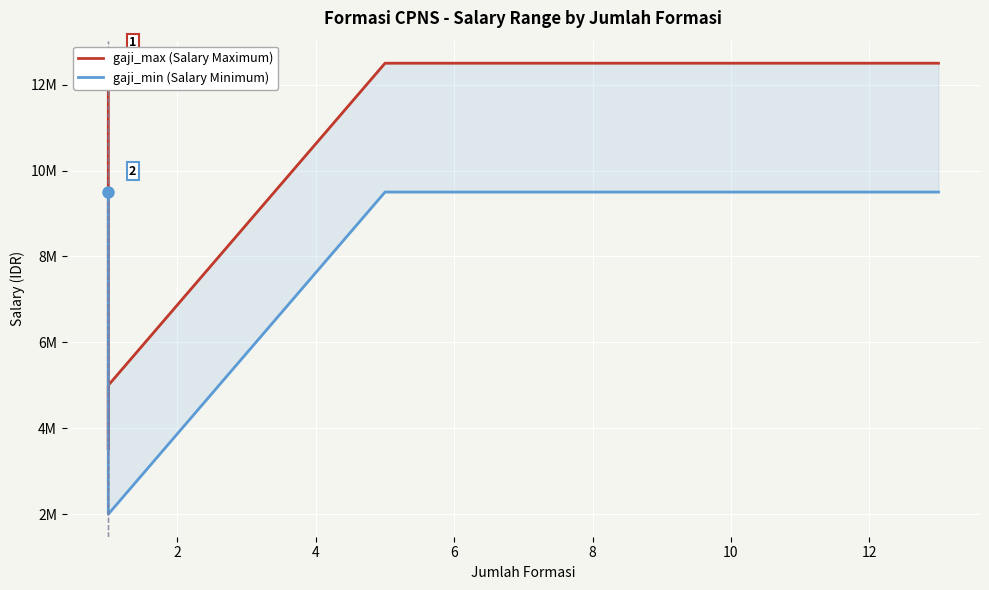

At which label is gaji_max (Salary Maximum) closest to 8000000?

4